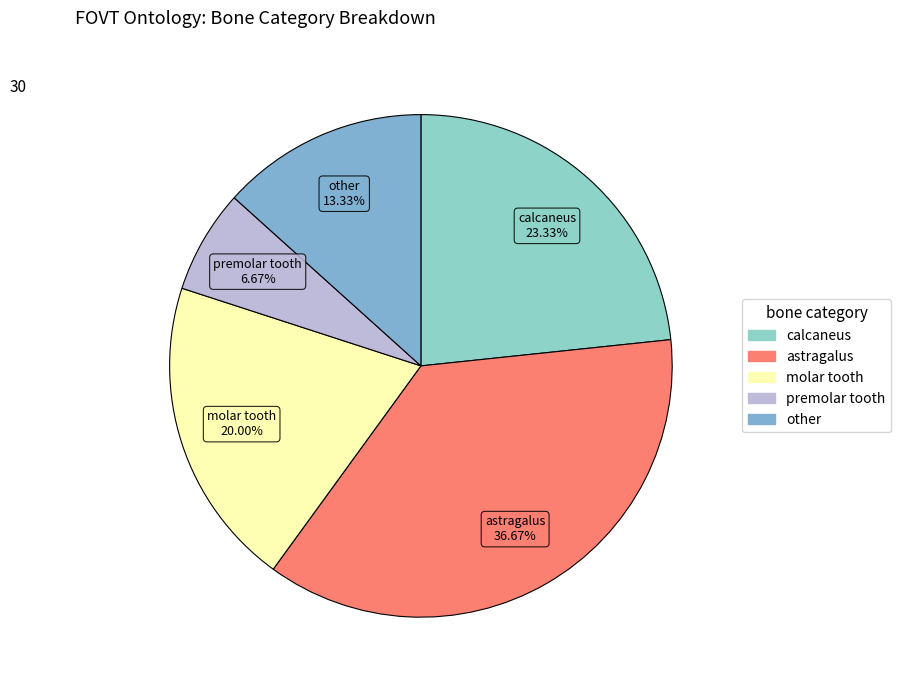

Is there a majority slice in this chart?

No